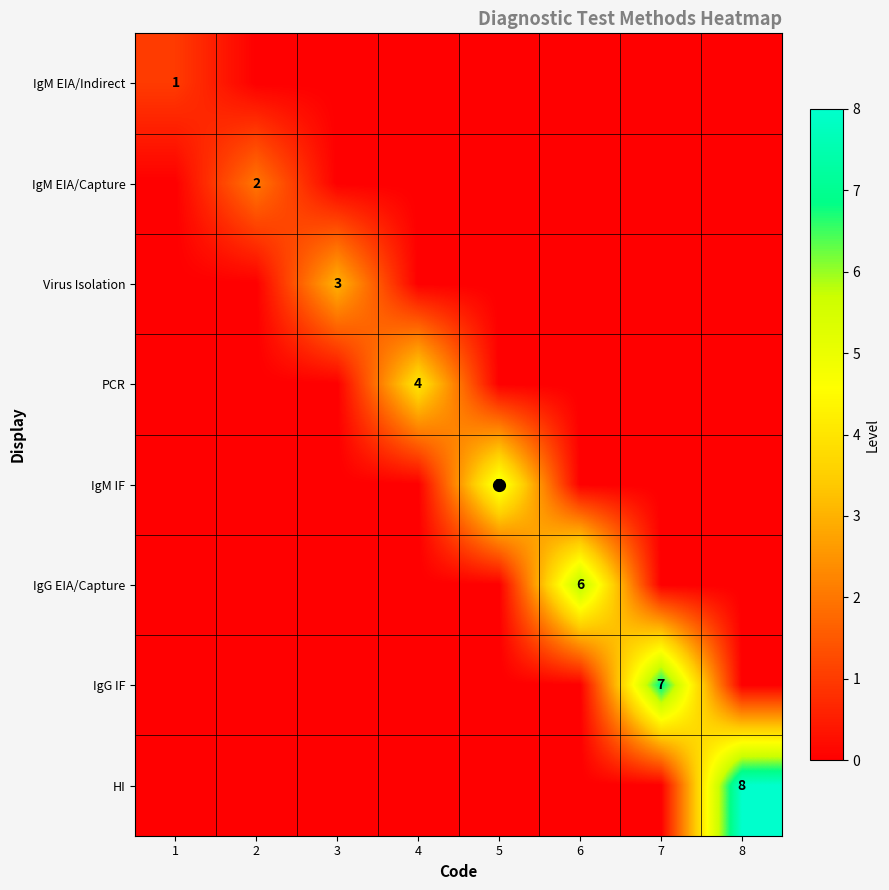

Rank the series at 7 from highest to lowest value.

IgG IF, IgM EIA/Indirect, IgM EIA/Capture, Virus Isolation, PCR, IgM IF, IgG EIA/Capture, HI